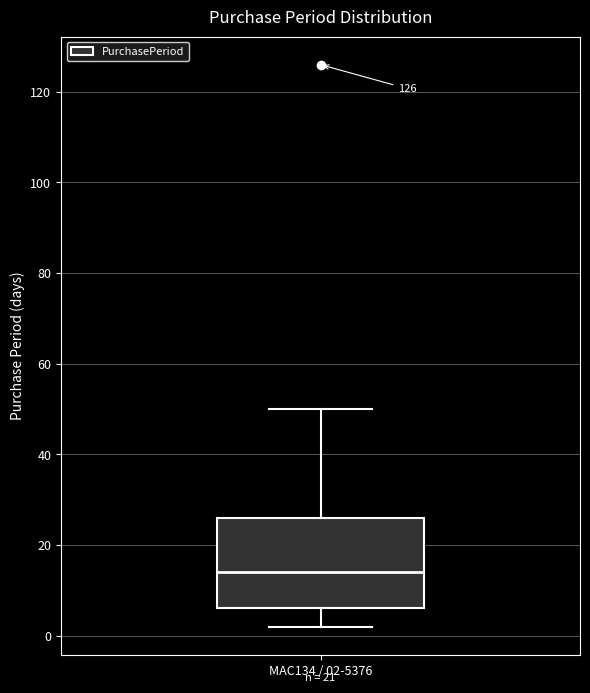

Where does the median line of the box for MAC134 / 02-5376 sit on the y-axis? The values are not printed on the chart, so give them approximately, as read against the axis.

14